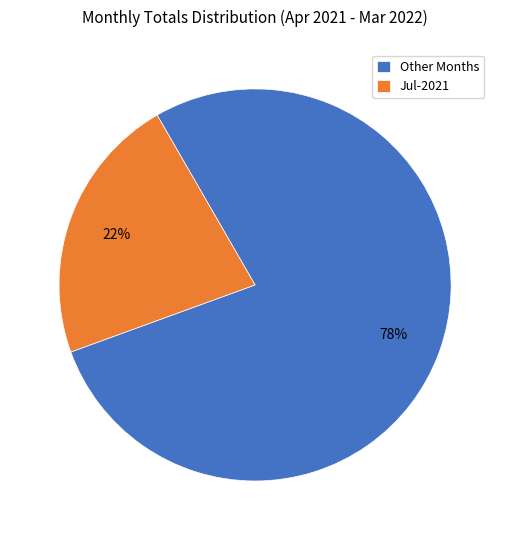

Is there any slice that represents more than half of the pie?

Yes